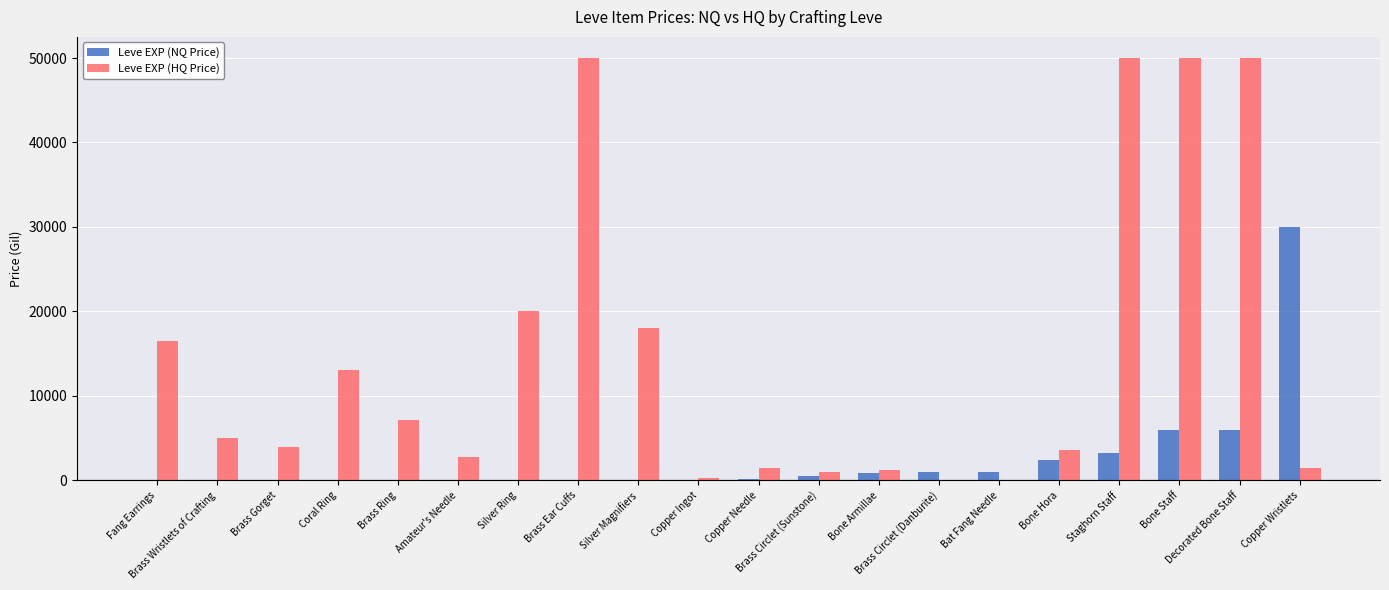

What is the maximum value shown in the chart?

50000.0